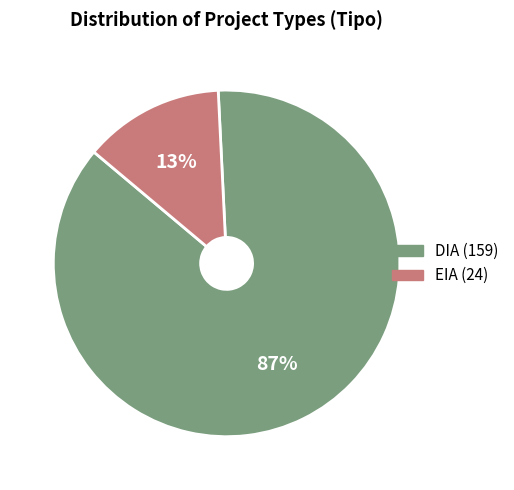

Which has a higher value, DIA or EIA?

DIA